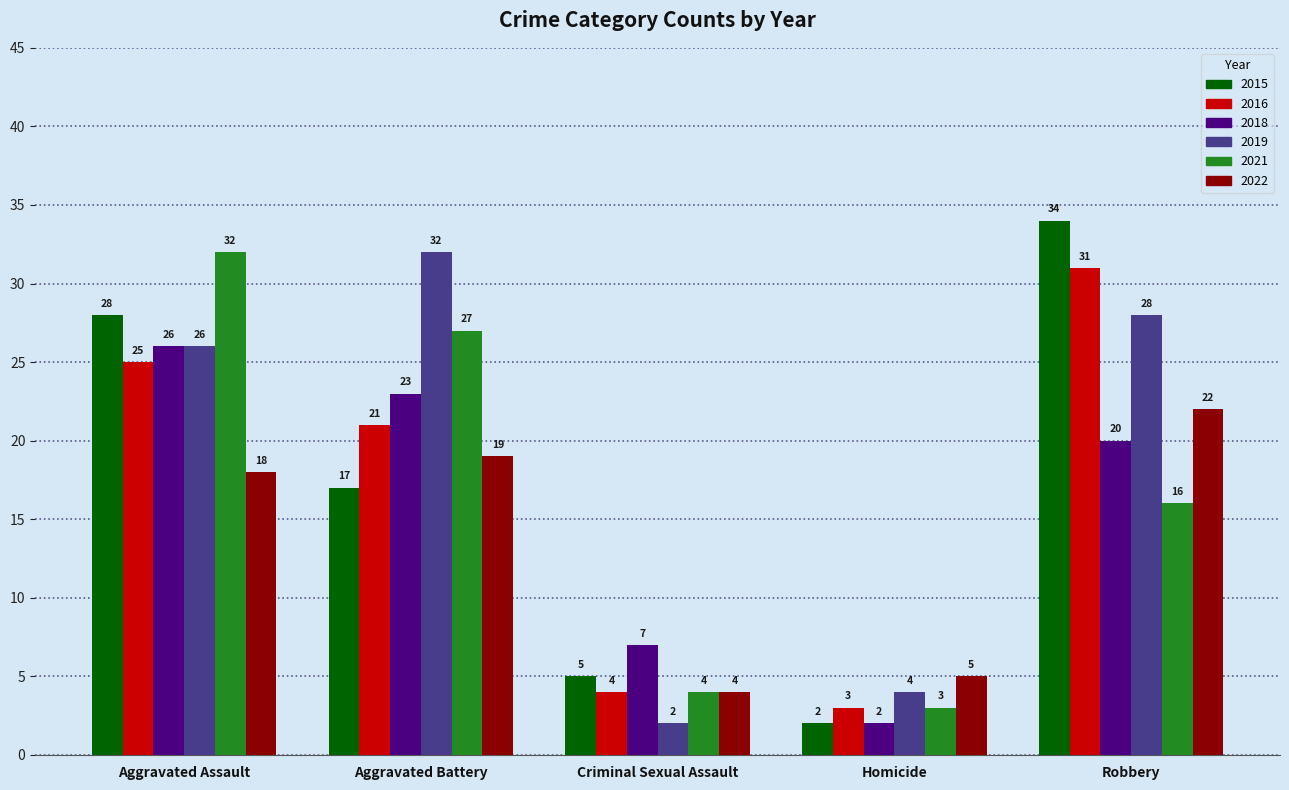

What are all the series names shown in the legend?

2015, 2016, 2018, 2019, 2021, 2022